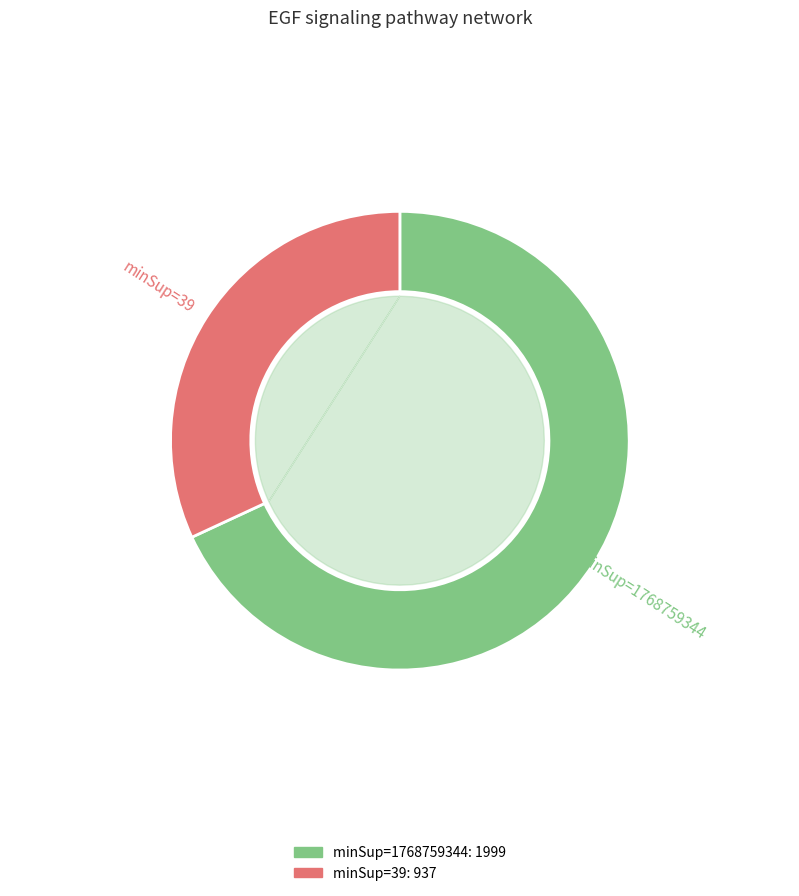

To the nearest percent, what is the combined percentage of 1768759344 and 39?

100%